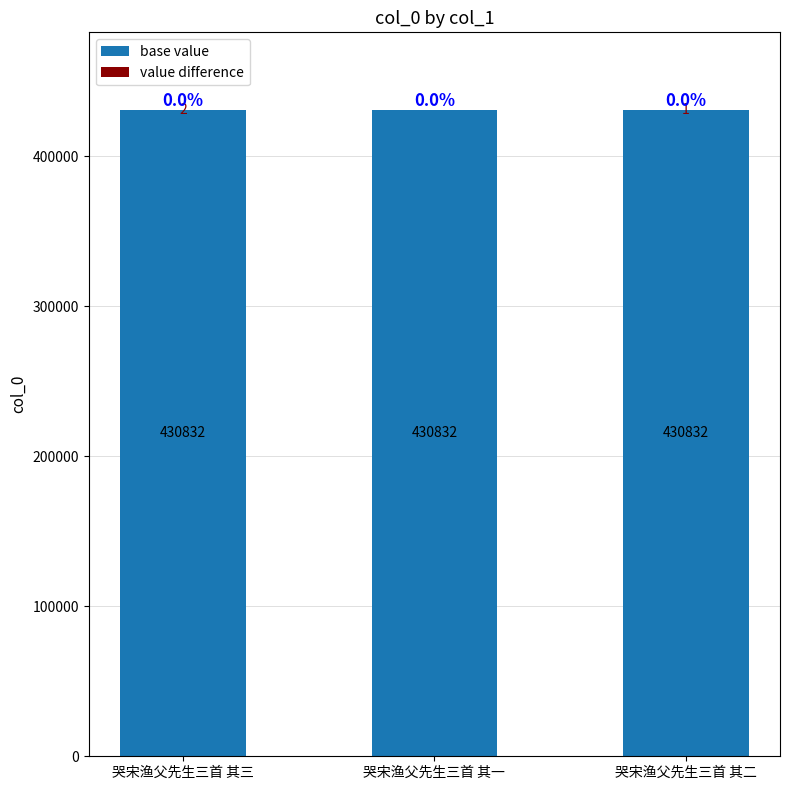

The base value series shows 187253 at 哭宋渔父先生三首 其三. True or false?

False